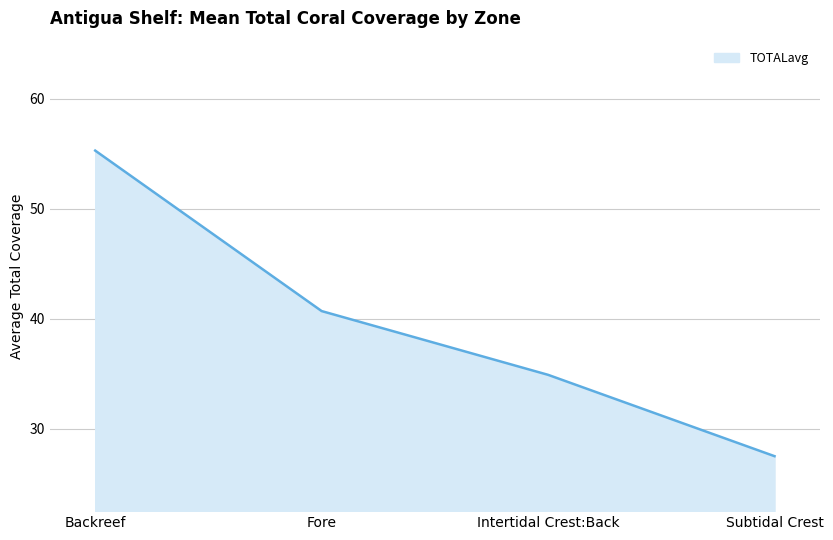

How many lines are shown in the chart?

1